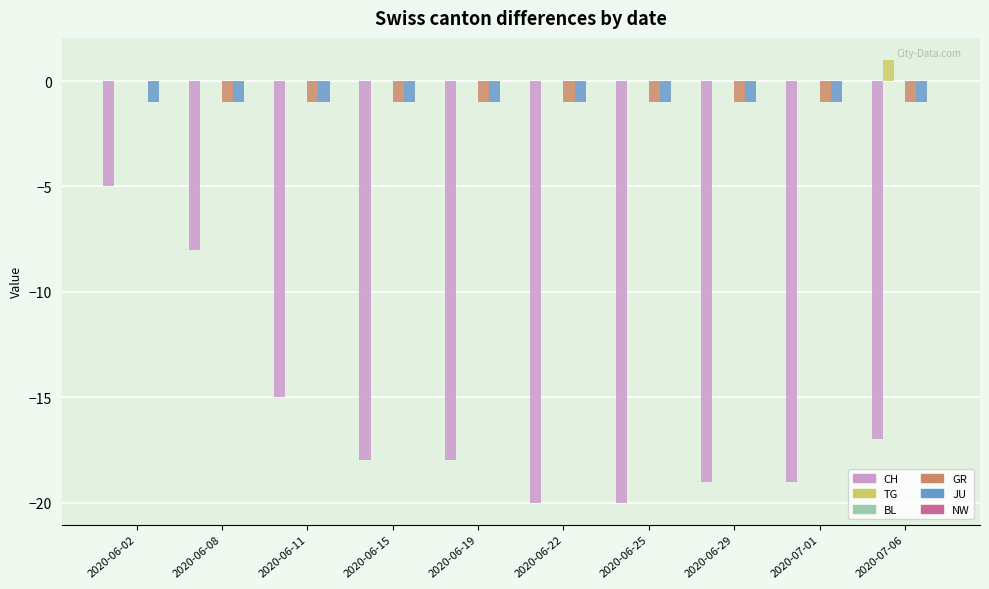

How many TG values are between 0 and 1?

10